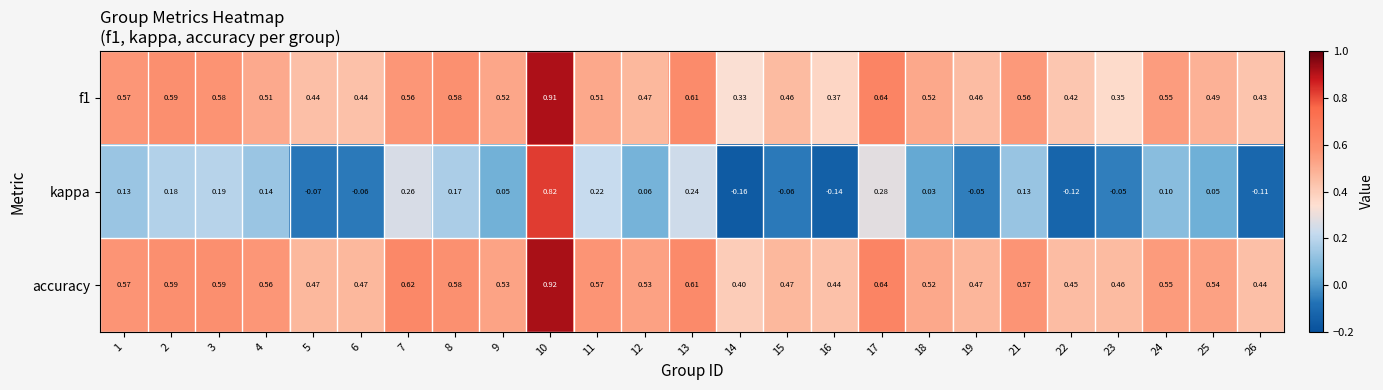

Which series changed the most between 14 and 17?

kappa